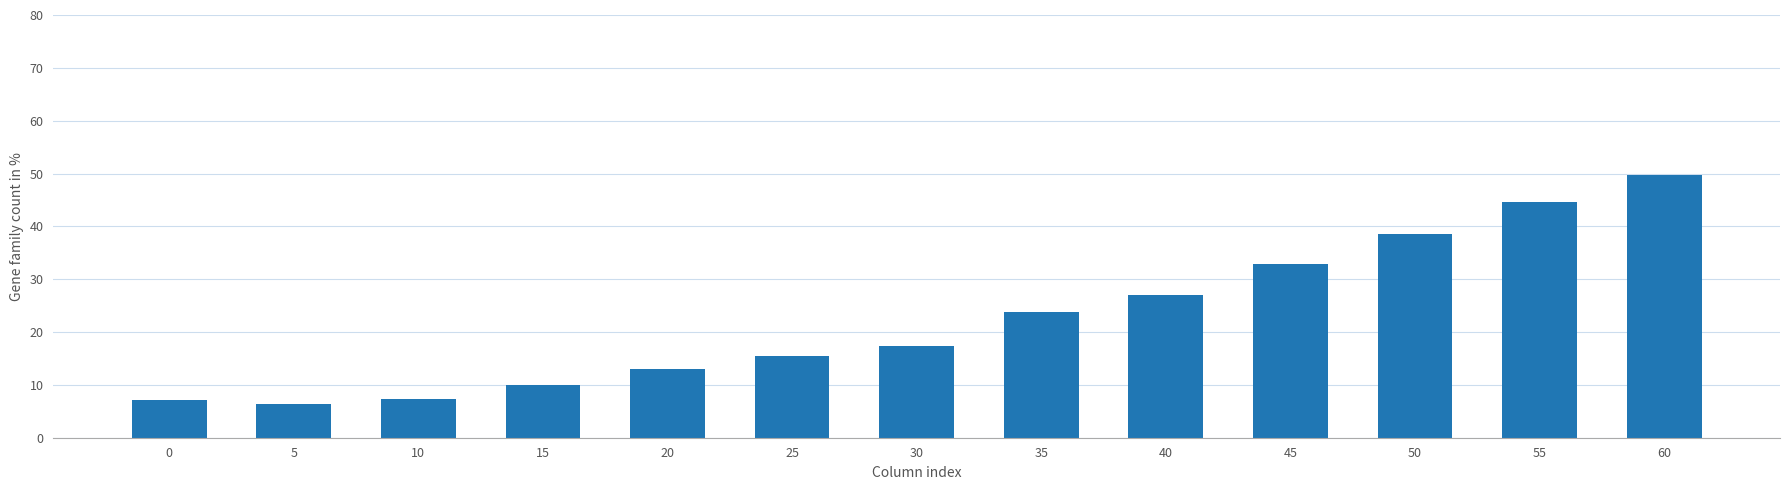

What value does the data have at 20?

13.0